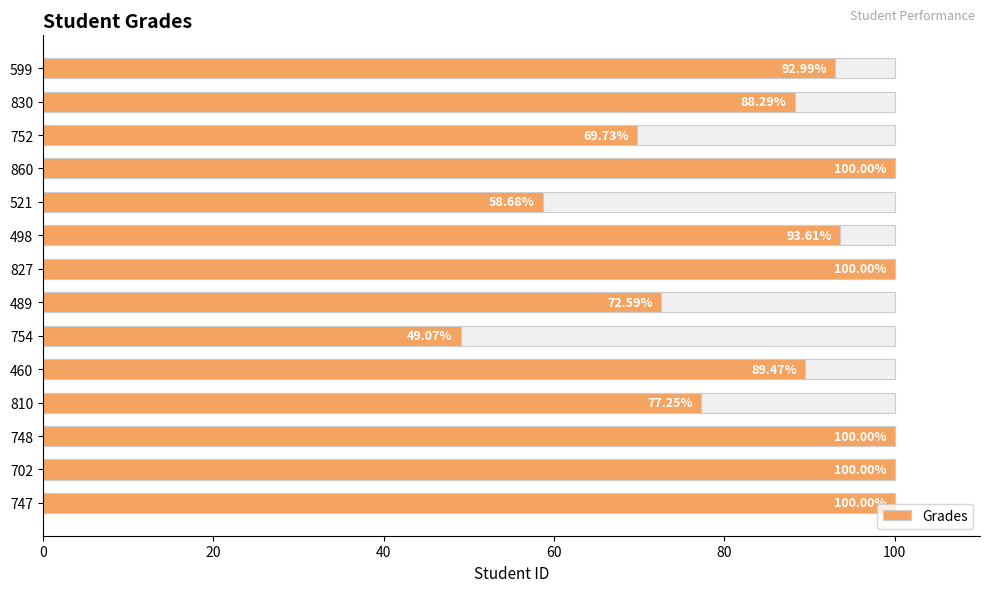

Reading left to right, extract all data points from this chart.

100.0	100.0	100.0	77.2	89.5	49.1	72.6	100.0	93.6	58.7	100.0	69.7	88.3	93.0